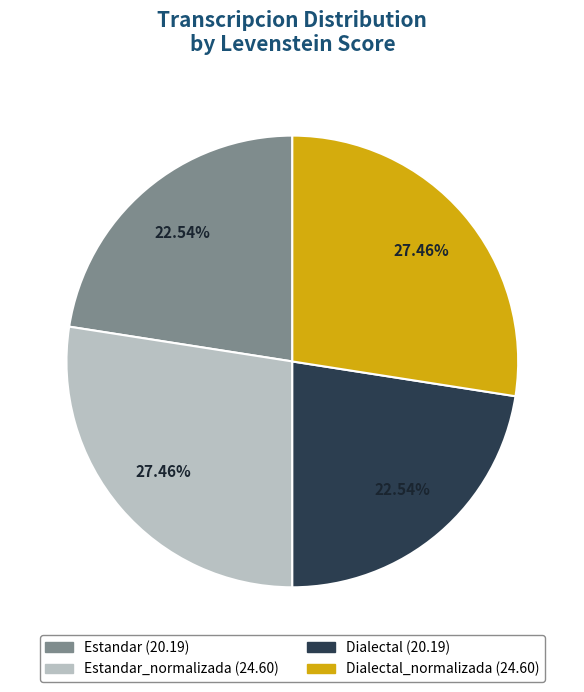

Which slice is the largest?

Estandar_normalizada